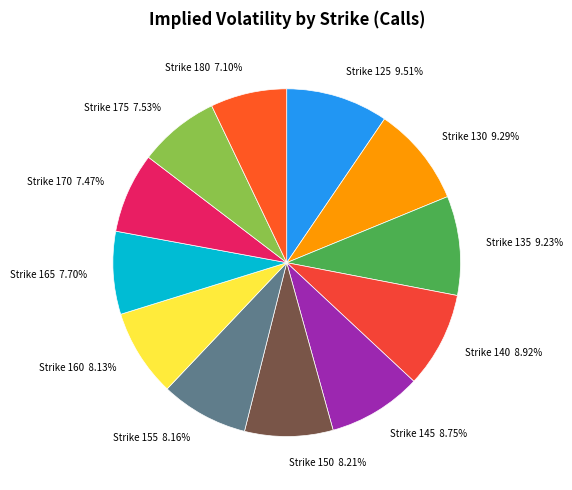

How many segments does this pie chart have?

12